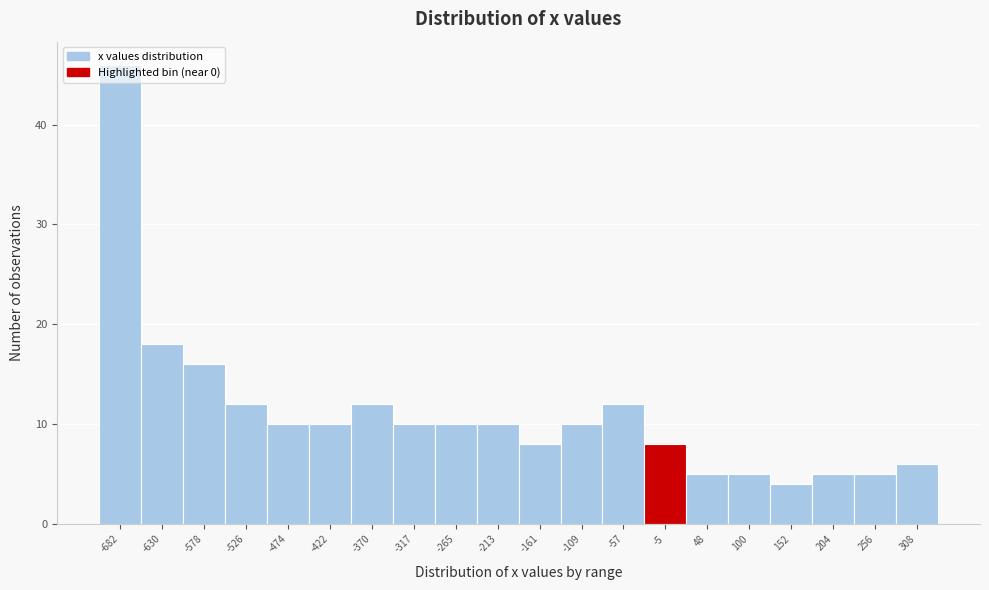

Reading left to right, transcribe this chart: for each bar, give the range it covers on the x-axis and its height. Neither the bar edges nor the heights are printed on the chart, so give them approximately, as read against the axes.

-710 to -660: 46
-660 to -600: 18
-600 to -550: 16
-550 to -500: 12
-500 to -450: 10
-450 to -400: 10
-400 to -340: 12
-340 to -290: 10
-290 to -240: 10
-240 to -190: 10
-190 to -130: 8
-130 to -80: 10
-80 to -30: 12
-30 to 20: 8
20 to 70: 5
70 to 130: 5
130 to 180: 4
180 to 230: 5
230 to 280: 5
280 to 330: 6